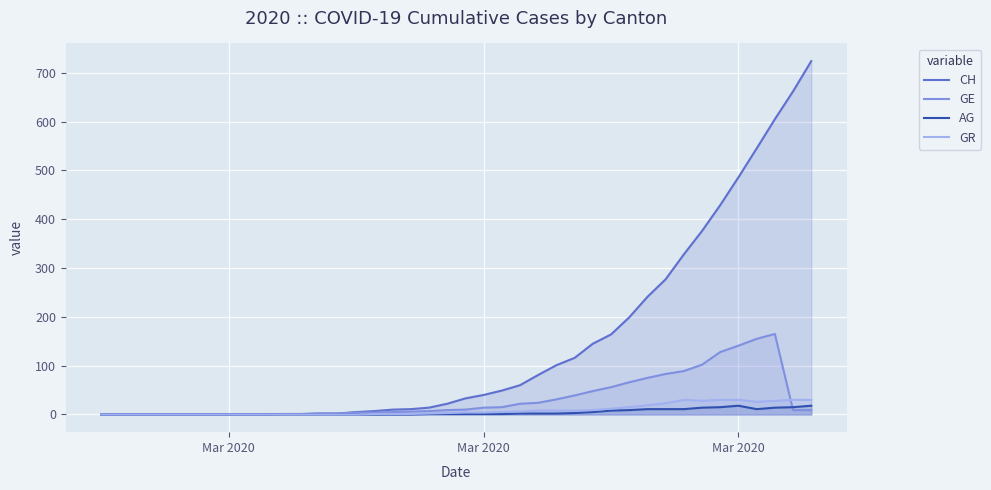

How many data points does each series have?

40